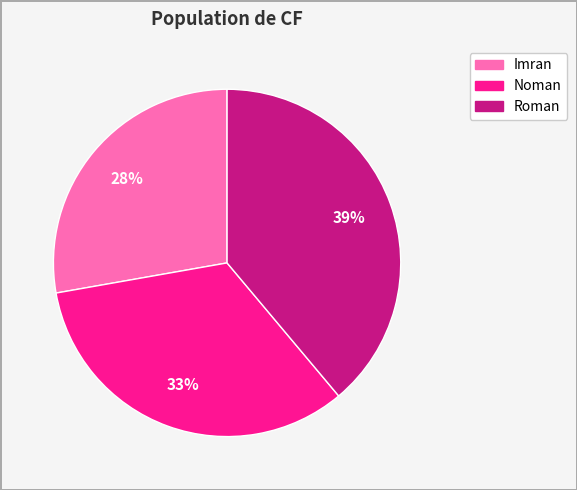

True or false: Roman accounts for 24% of the total.

False